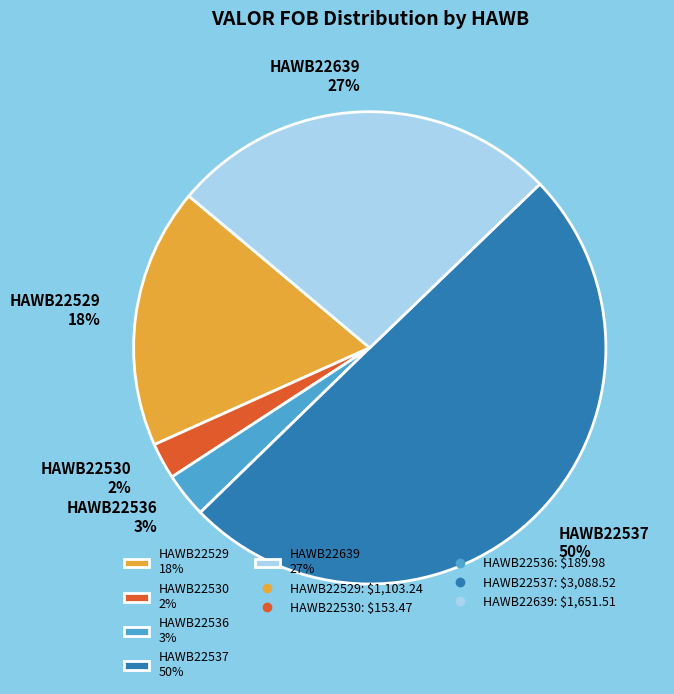

How many segments does this pie chart have?

5